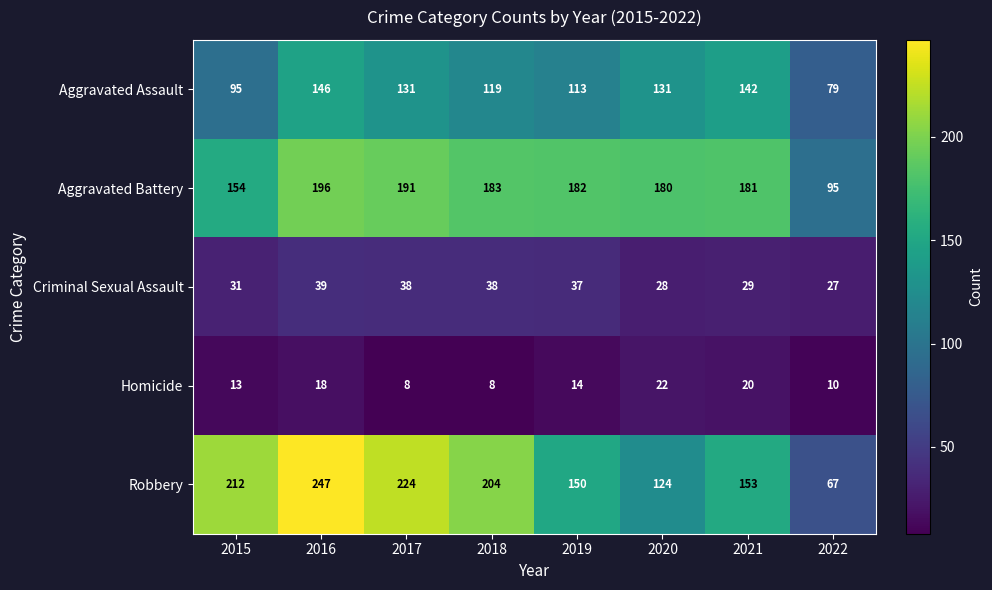

The Homicide series shows 8 at 2017. True or false?

True